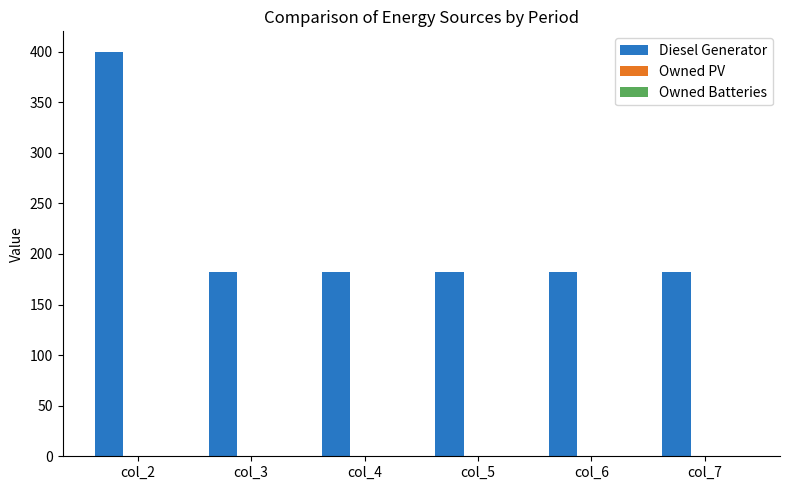

Approximately how many times larger is the value at col_3 compared to col_7?

1.0